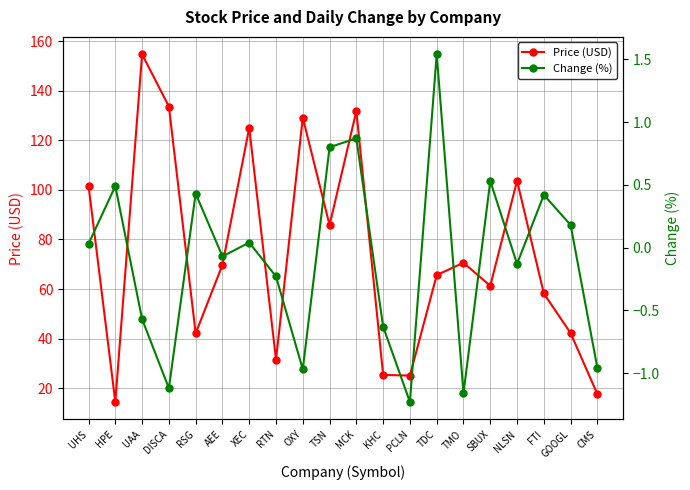

Rank the series at AEE from highest to lowest value.

Price (USD), Change (%)